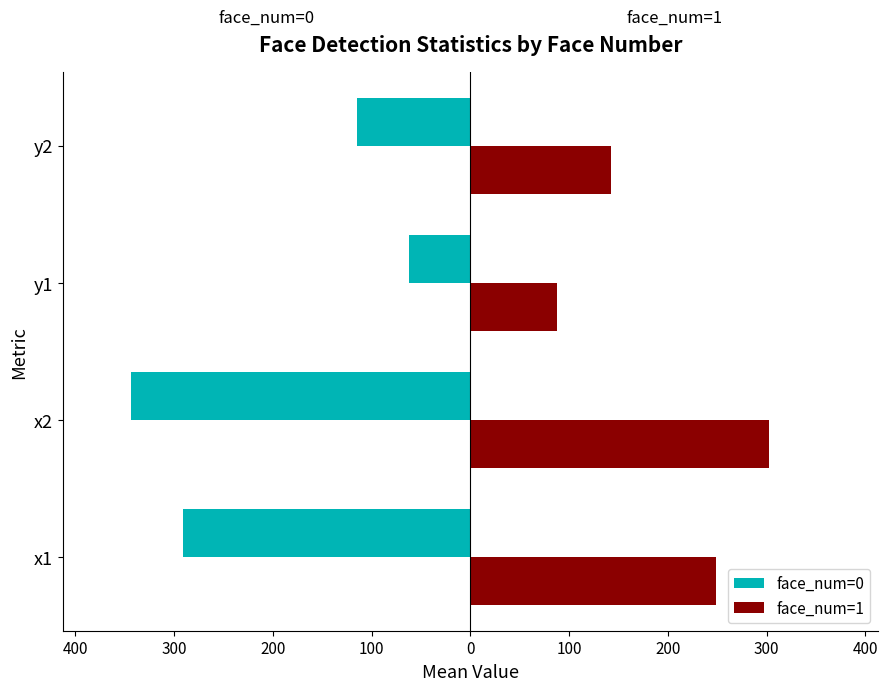

What is the smallest value displayed?

-344.1